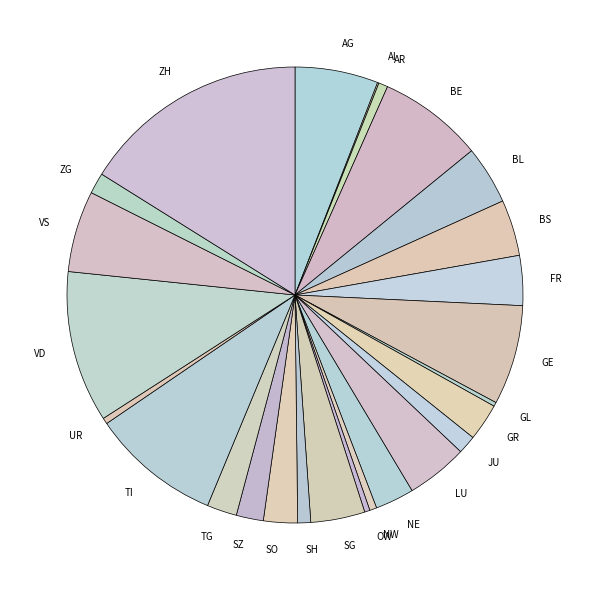

Is it true that JU is 9% of the pie?

False